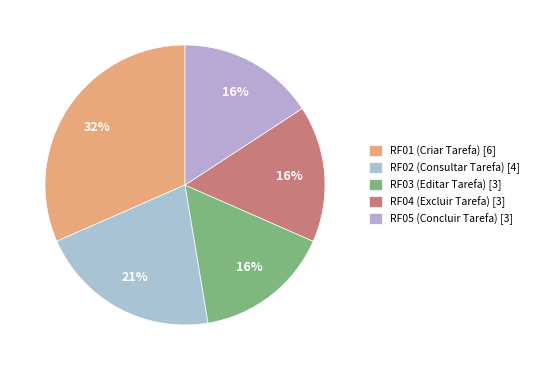

Is there any slice that represents more than half of the pie?

No